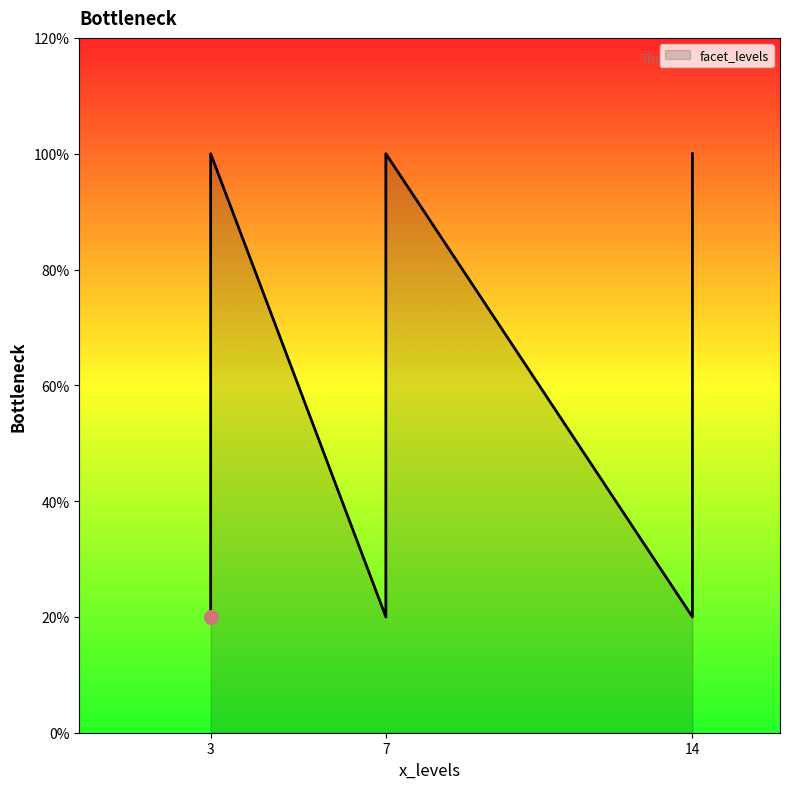

Does the chart display data point markers on the line(s)?

No